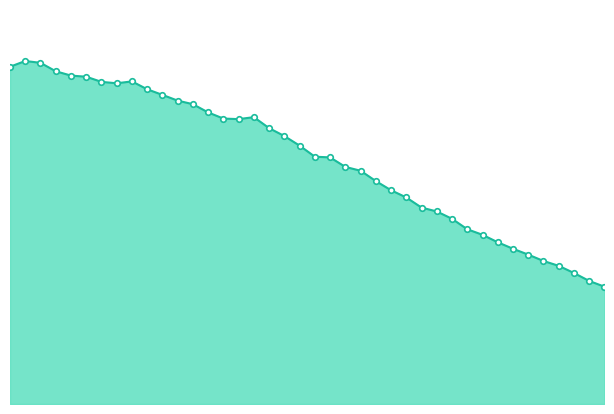

What is the sum of all values?

145166